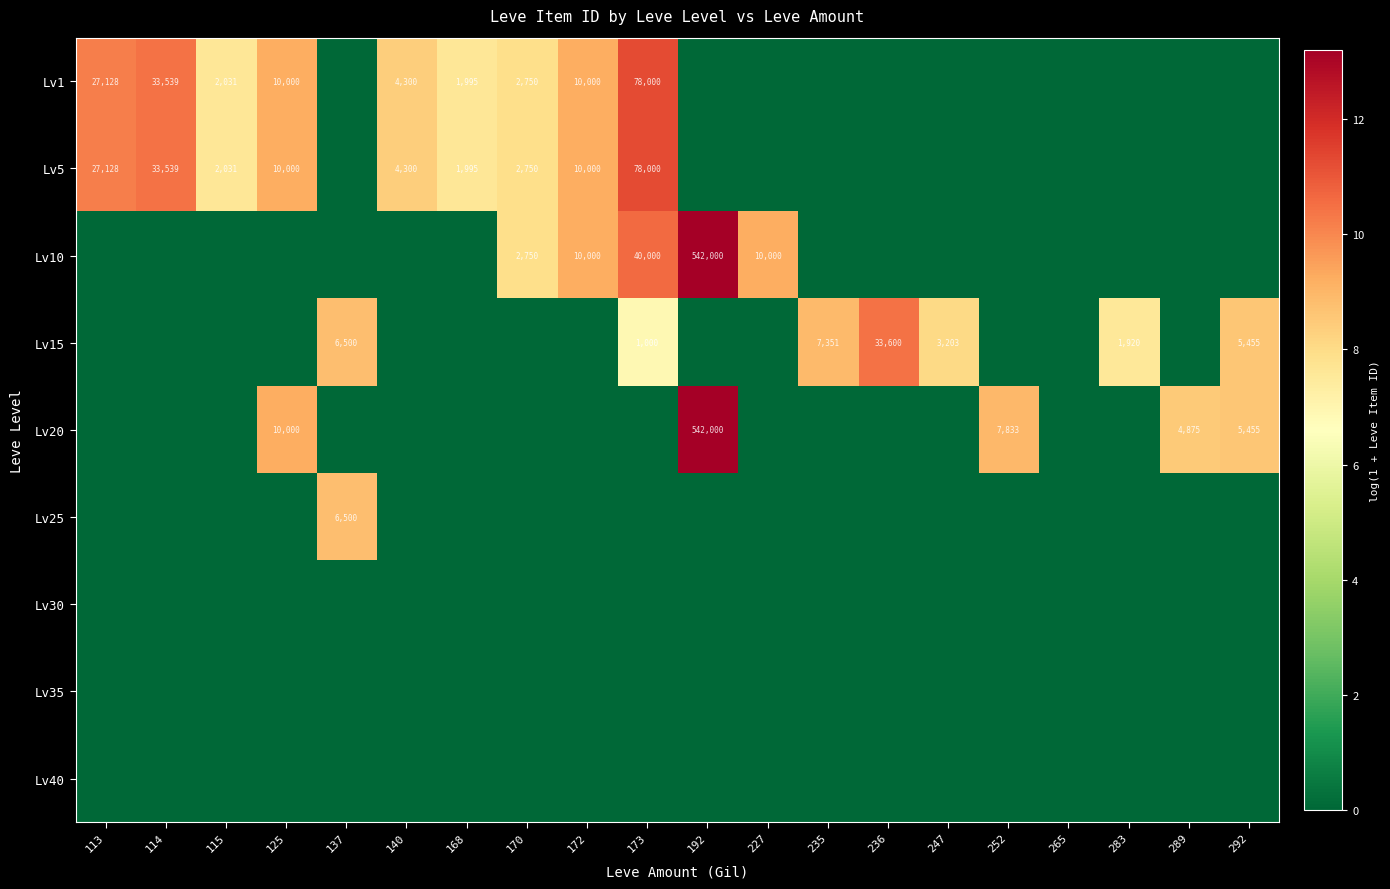

What is the sum of the Lv5 values at 114 and 140?

37839